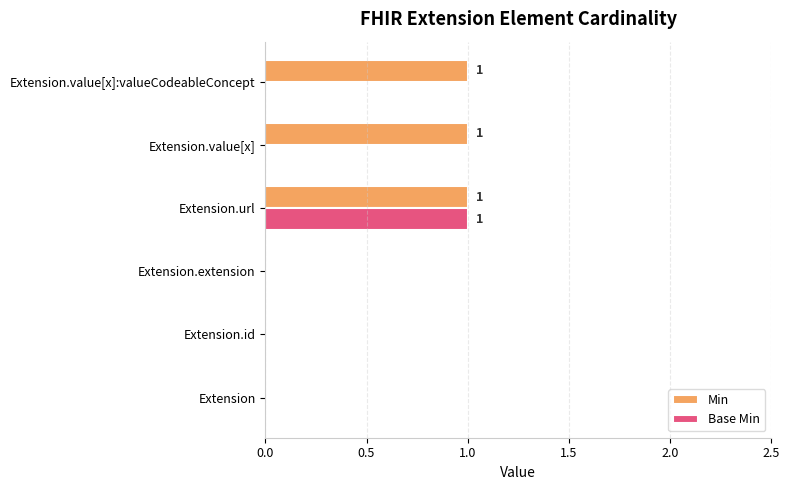

How many Min values are between 0 and 1?

6